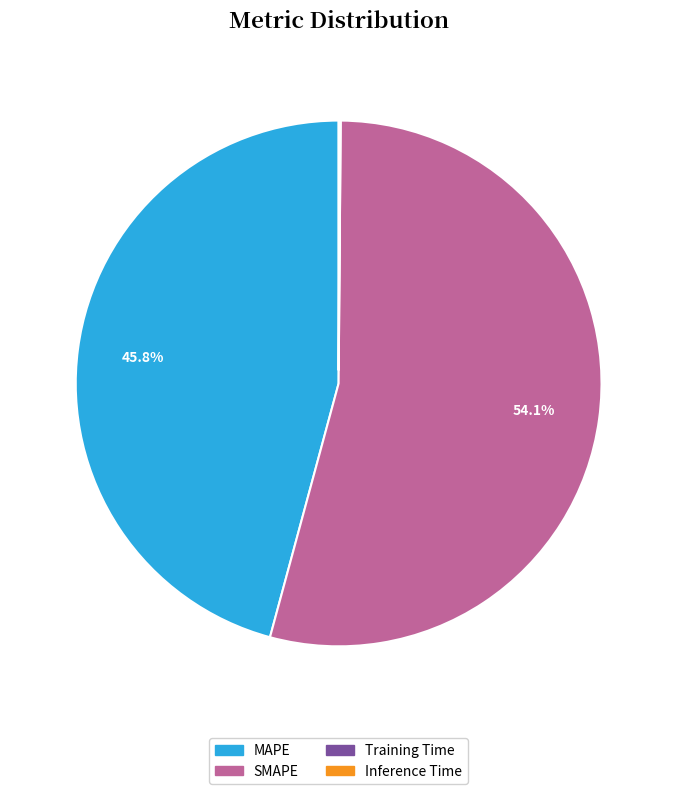

Which slice is the largest?

SMAPE